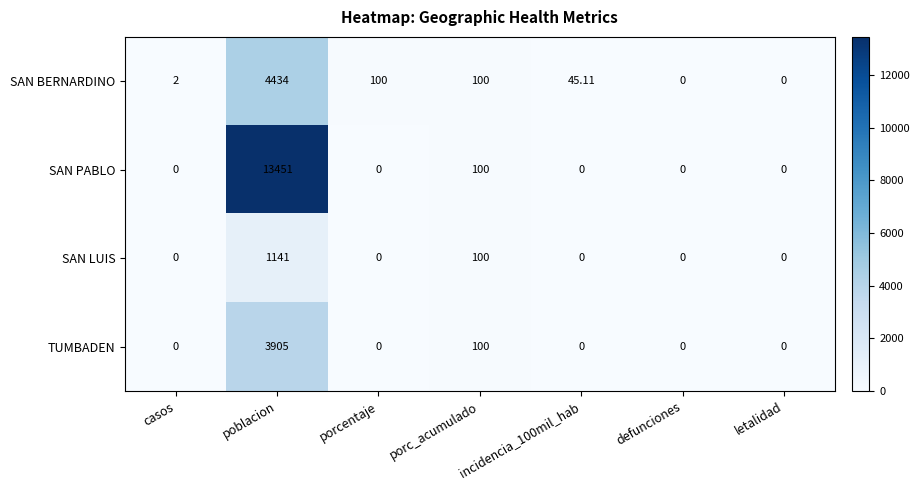

At which label does SAN BERNARDINO reach its peak?

poblacion